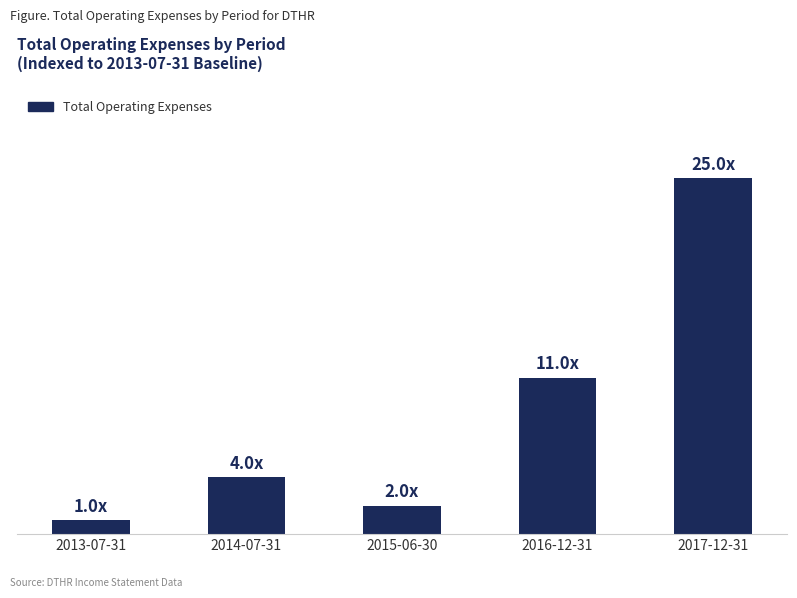

Rank the categories by value from highest to lowest.

2017-12-31, 2016-12-31, 2014-07-31, 2015-06-30, 2013-07-31